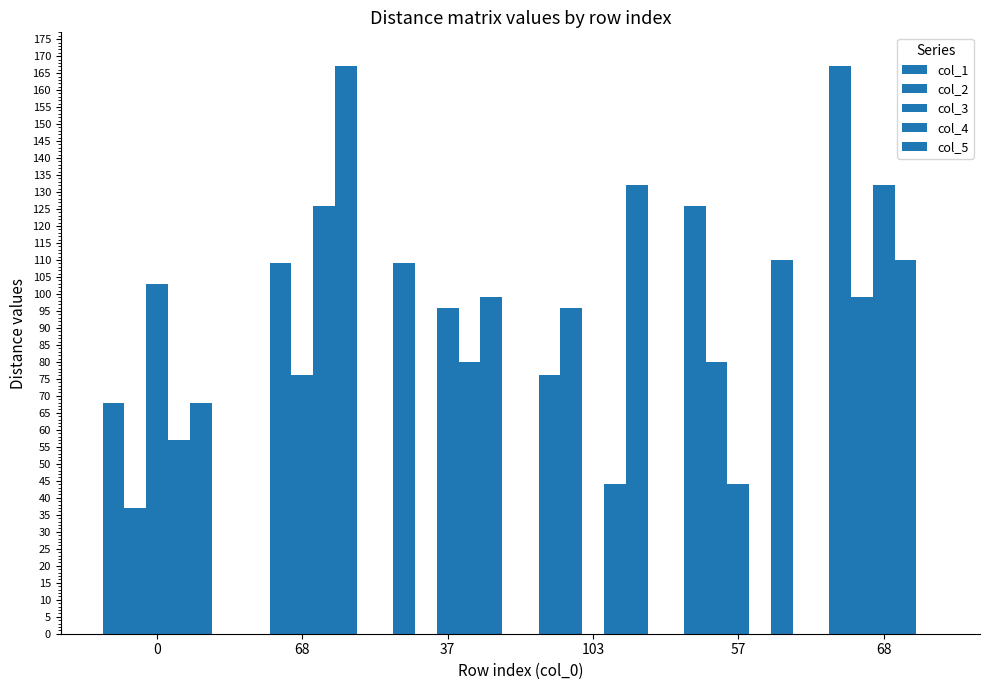

What is the maximum value shown in the chart?

167